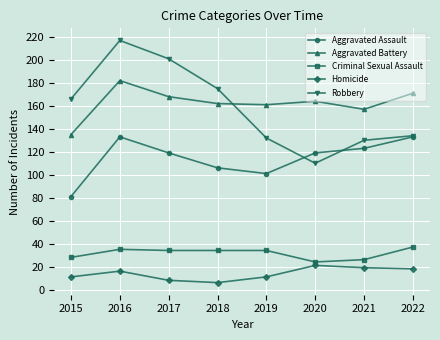

How many lines are shown in the chart?

5